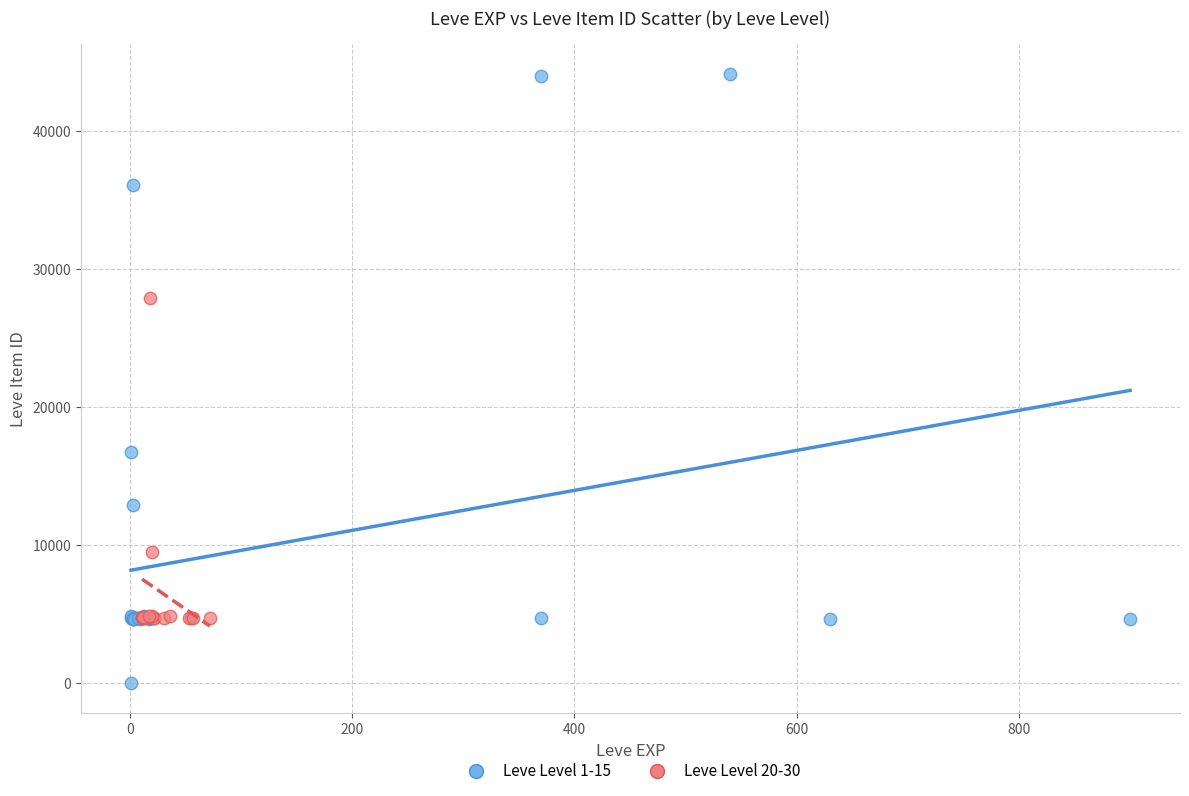

Which series contains the highest Y value?

Leve Level 1-15